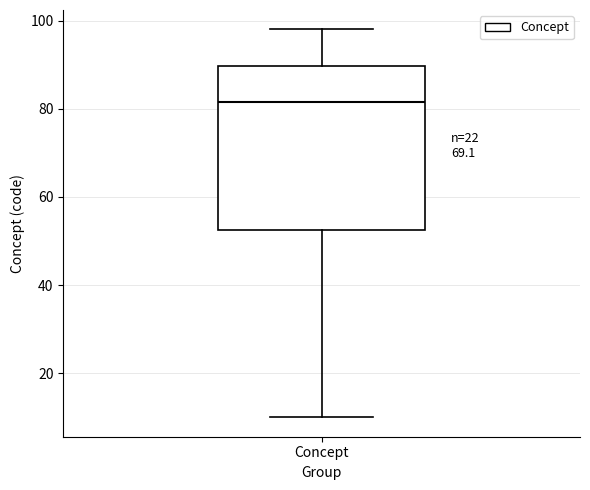

Transcribe this box plot: give where the median line is, the range the box spans, and where the two whiskers end, as read against the y-axis. The values are not printed on the chart, so give them approximately, as read against the axis.

median 82, box 52 to 90, whiskers 10 to 98